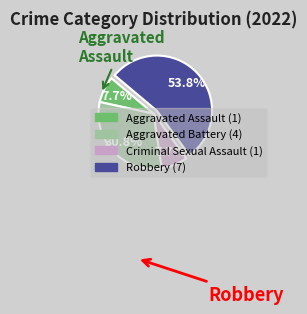

What is the largest slice in the pie chart?

Robbery